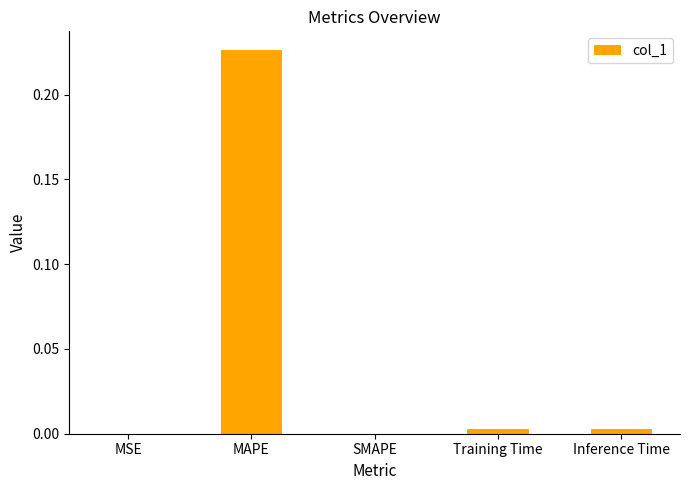

True or false: the data shows 0.0 at MSE.

True